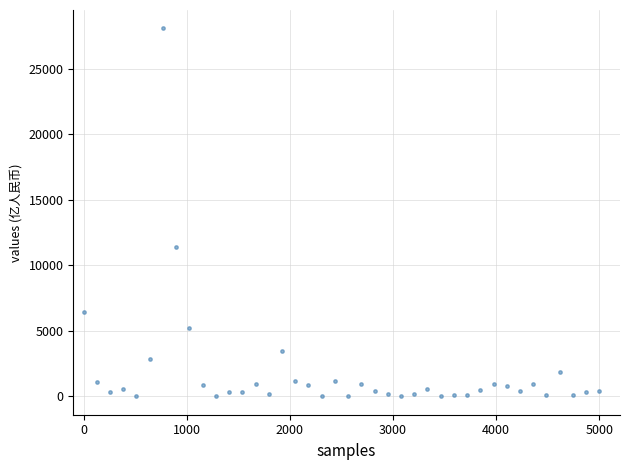

What is the range of Y values (max minus min)?

28101.7